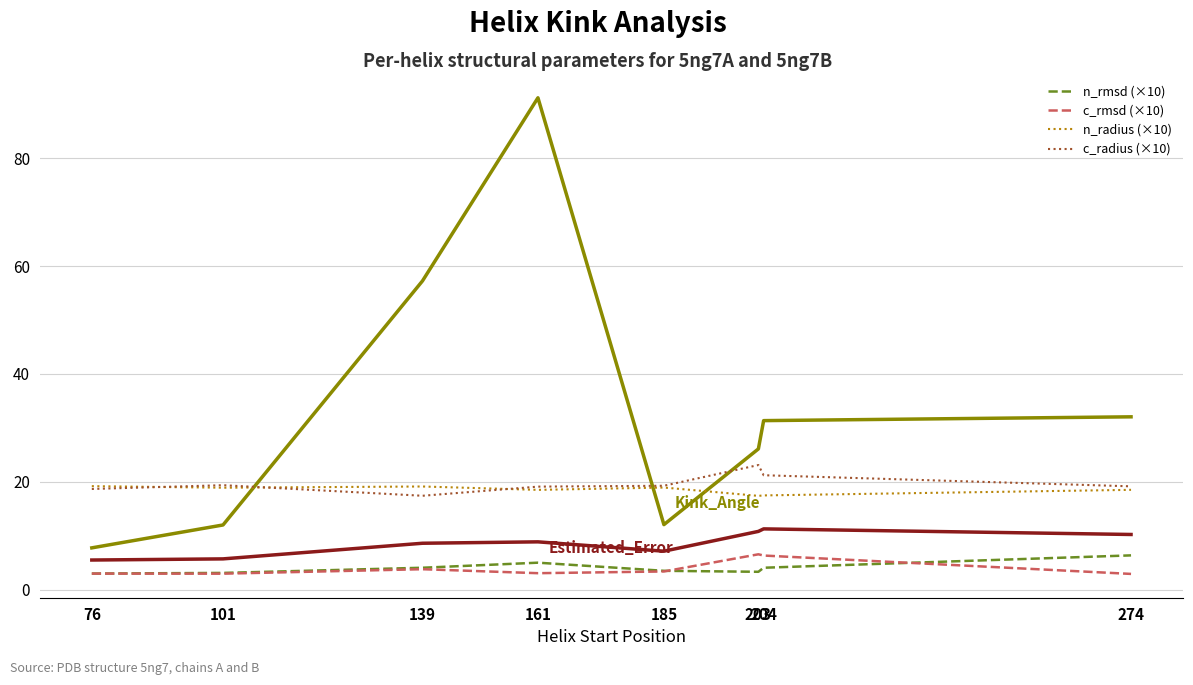

What is the total value across all series at 204?

91.6